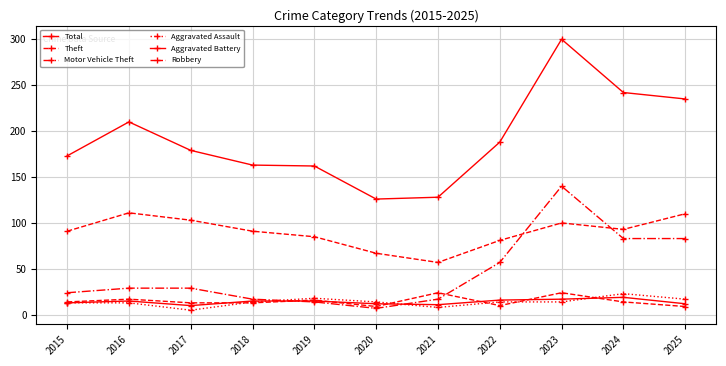

How many lines are shown in the chart?

6